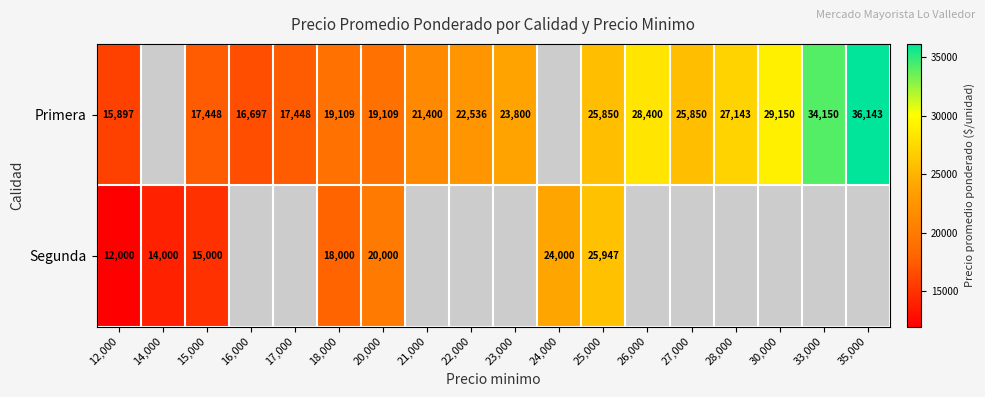

At which category is the sum across all series the highest?

25,000